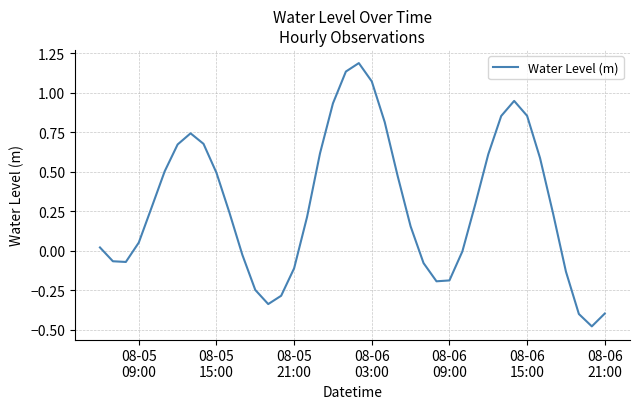

What is the maximum value shown in the chart?

1.2